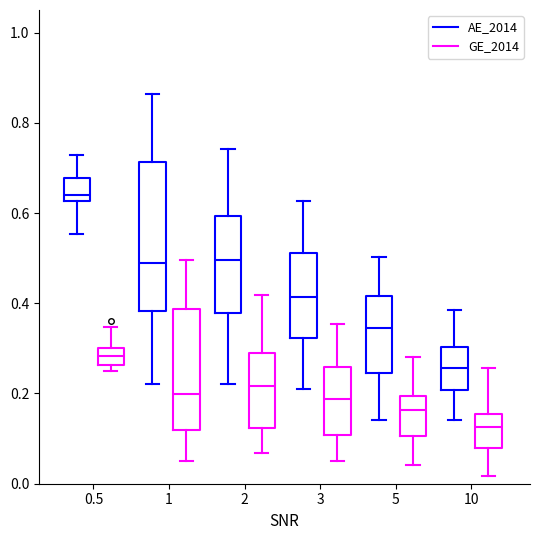

Comparing the boxes themselves (not the whiskers), which one is the tallest?

1 (AE_2014)